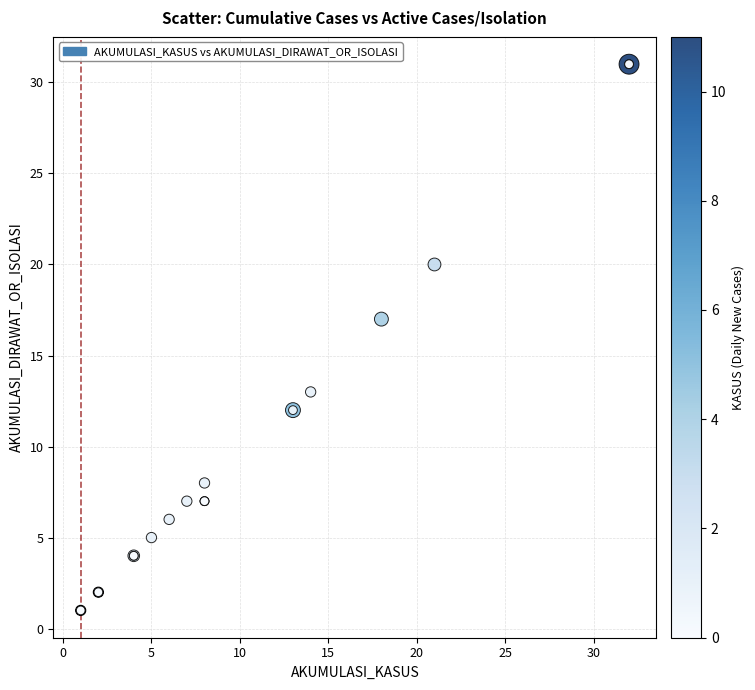

What Y value in the scatter plot is closest to 16?

17